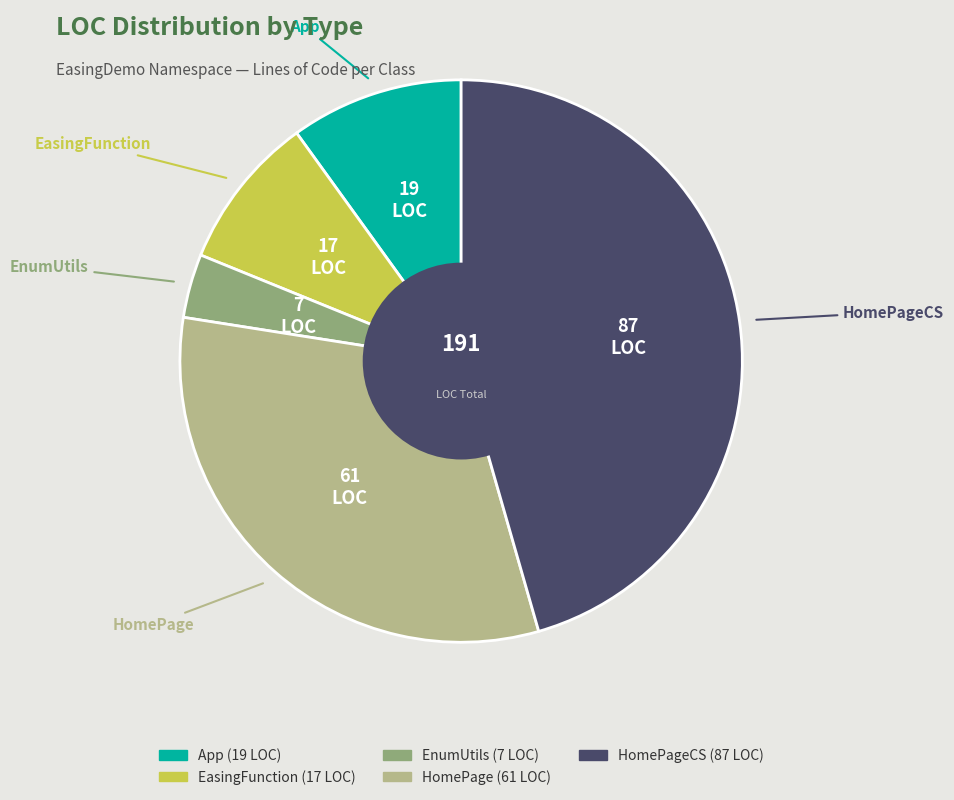

Is the sum of EasingFunction and HomePage greater than half?

No